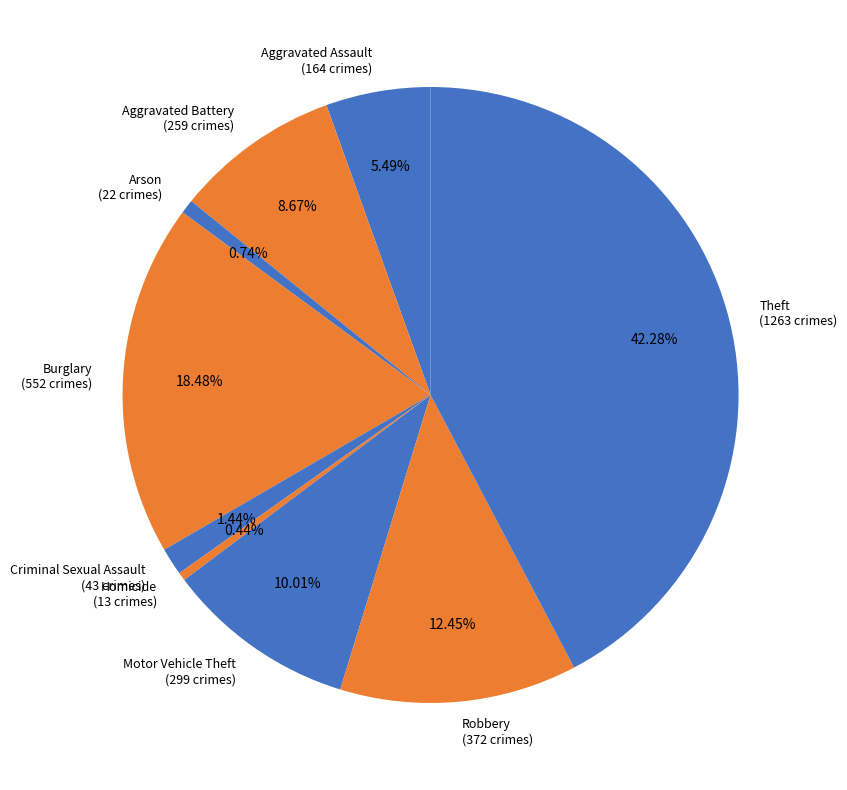

Which slice is the largest?

Theft